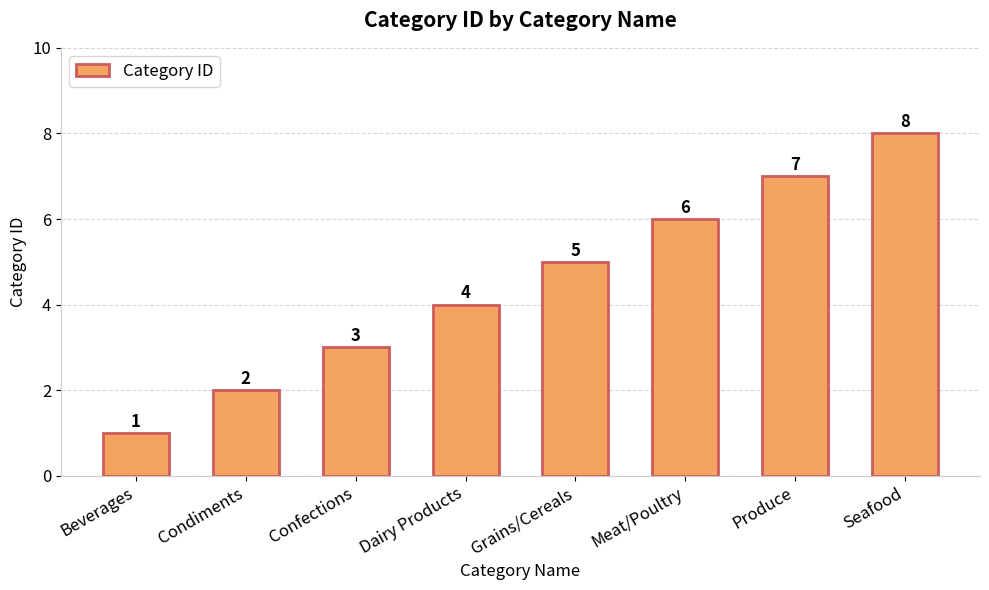

Rank the categories by value from lowest to highest.

Beverages, Condiments, Confections, Dairy Products, Grains/Cereals, Meat/Poultry, Produce, Seafood